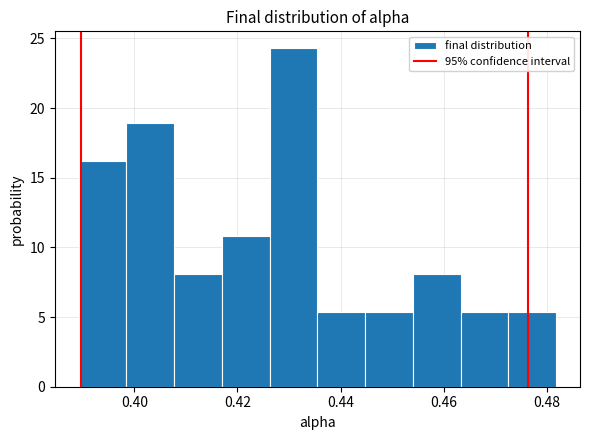

What is the height of the bar covering 0.472 to 0.482 on the x-axis? Neither the bar edges nor the heights are printed on the chart, so give them approximately, as read against the axes.

5.5